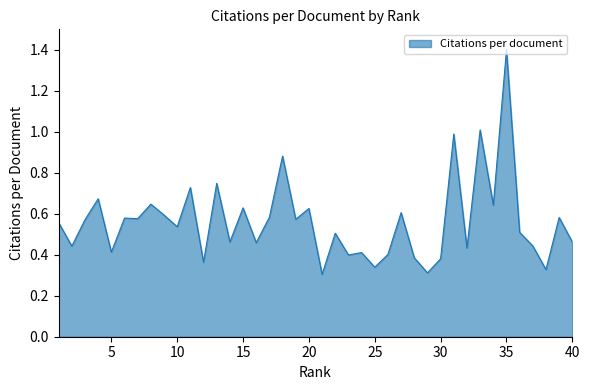

How many lines are shown in the chart?

1